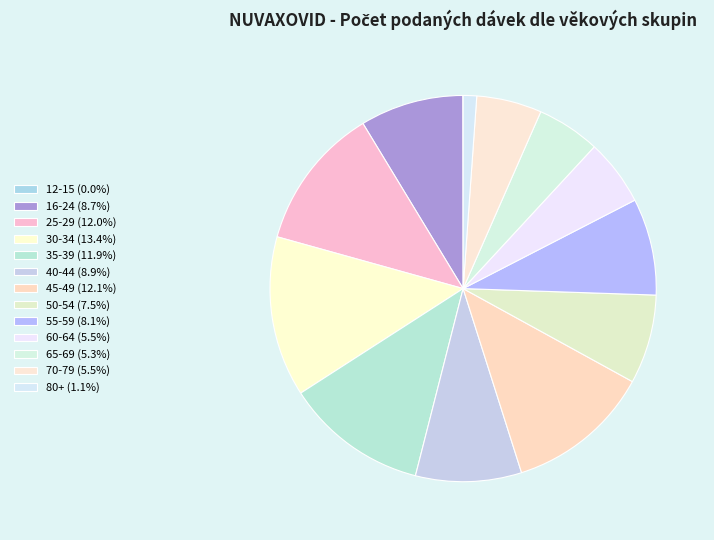

Combined, do 30-34 and 40-44 account for over 50%?

No